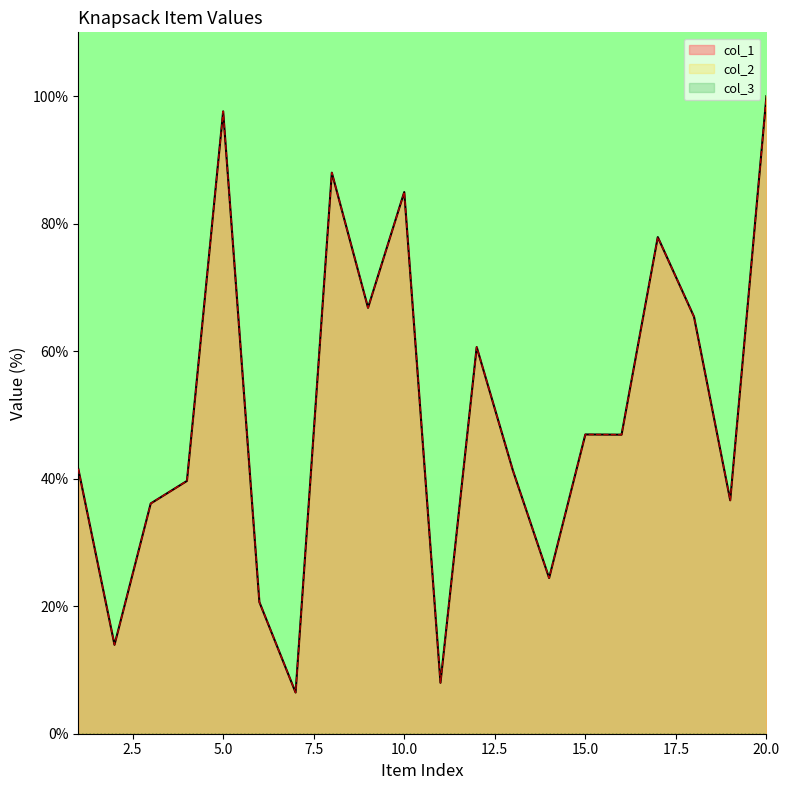

The col_1 series shows 77.9 at 17. True or false?

True